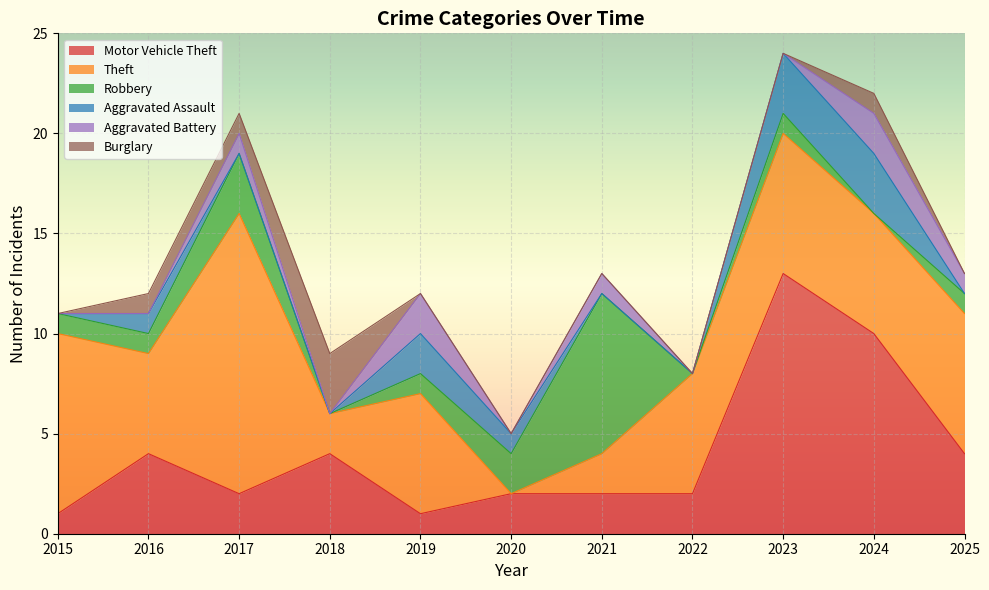

What is the total value across all series at 2019?

12